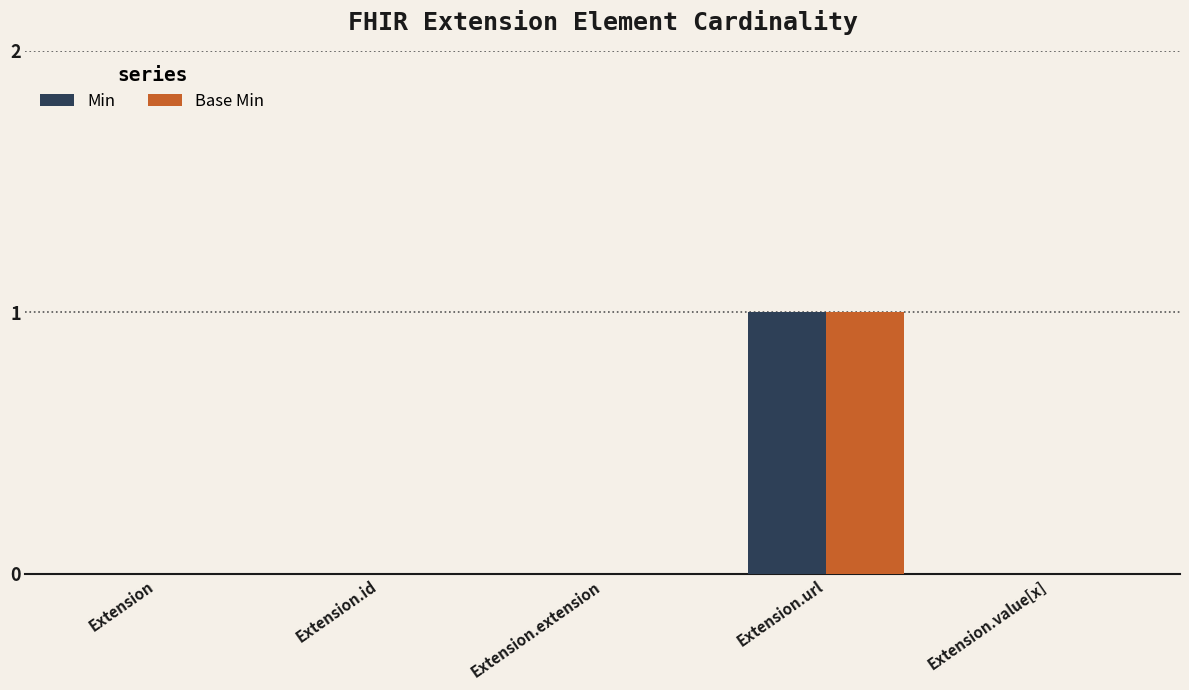

At which category does the chart reach its peak across all series?

Extension.url